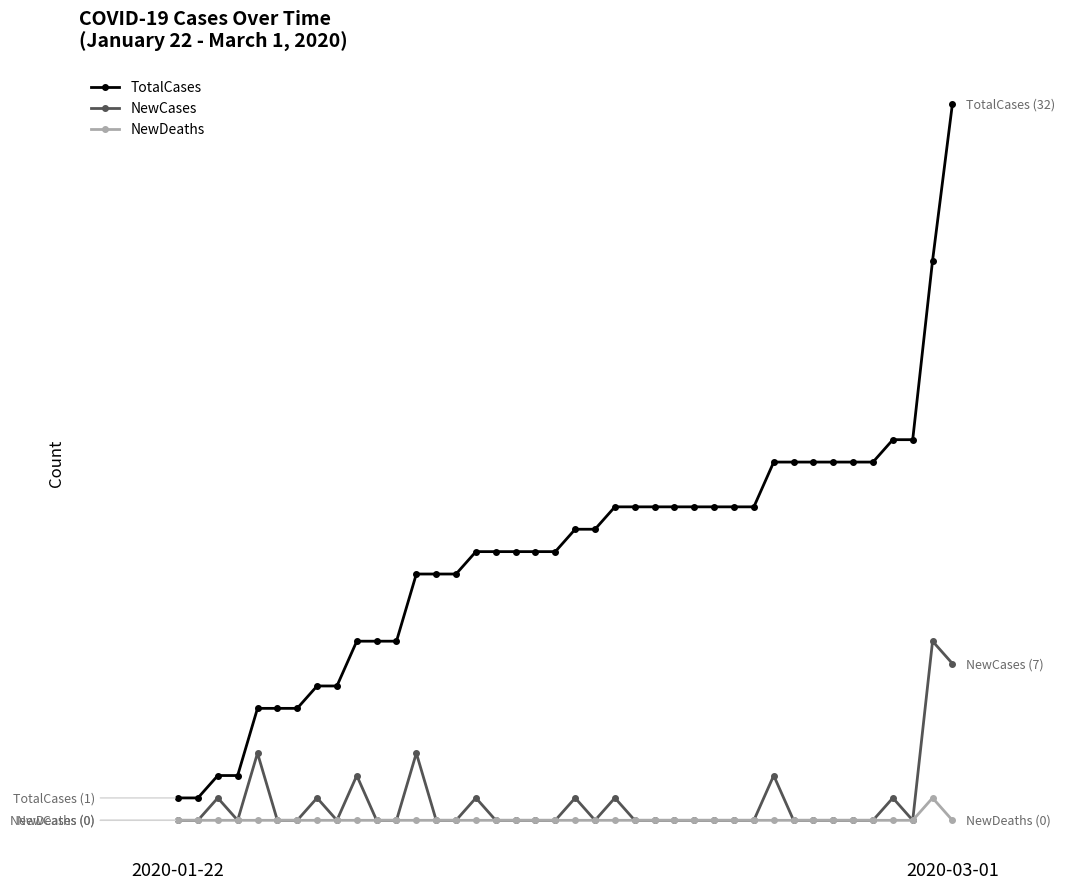

Is this an area chart (filled region under the line)?

No